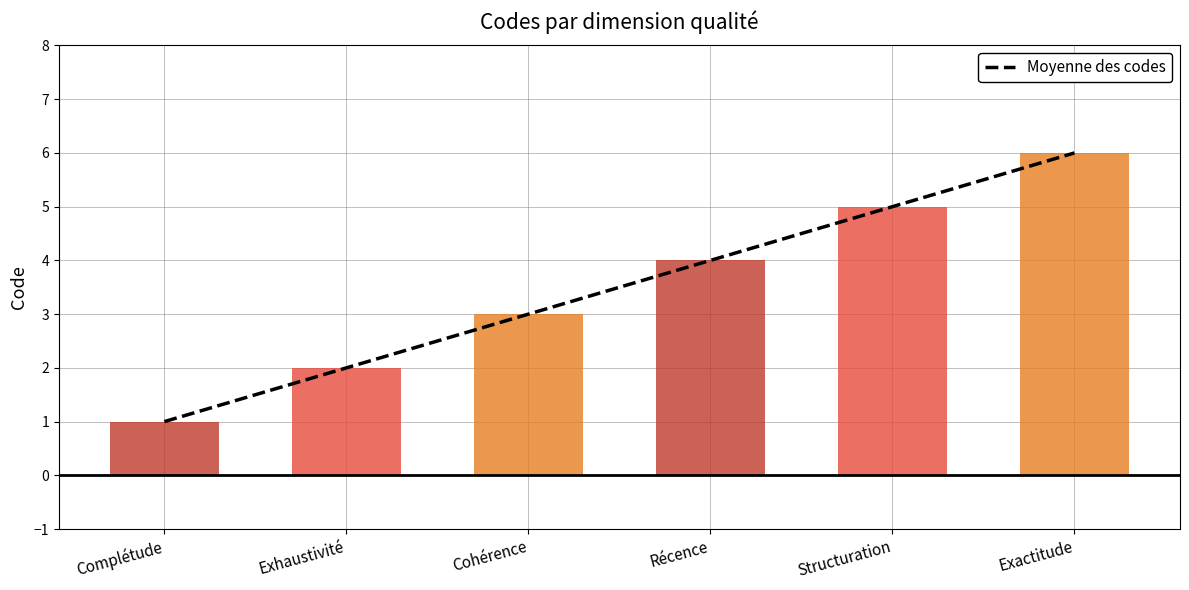

The value at Cohérence is 2. True or false?

False